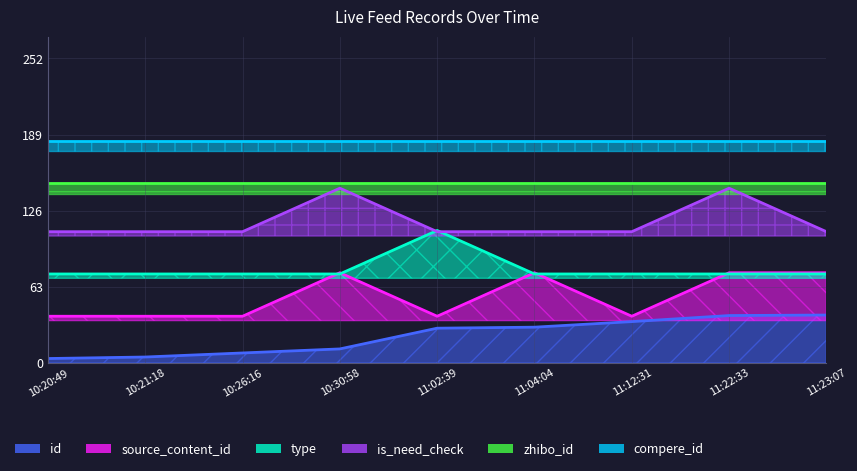

What value does the id series have at 10:21:18?

4.9